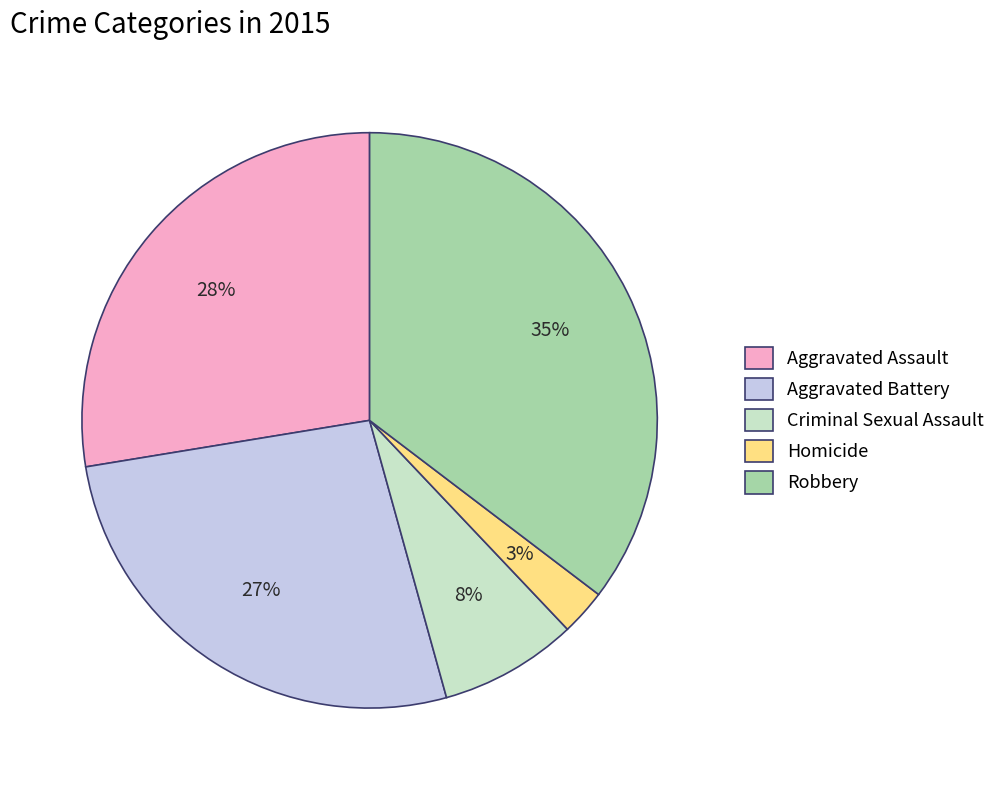

The Homicide slice represents 3% of the pie. True or false?

True